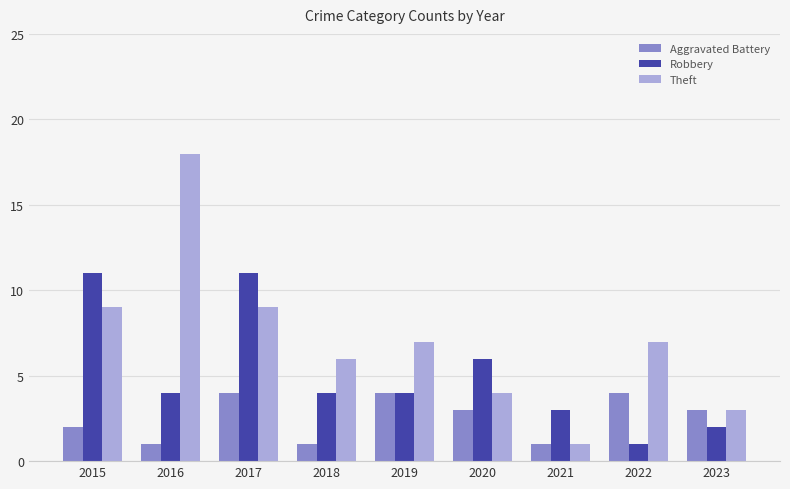

What are all the series names shown in the legend?

Aggravated Battery, Robbery, Theft